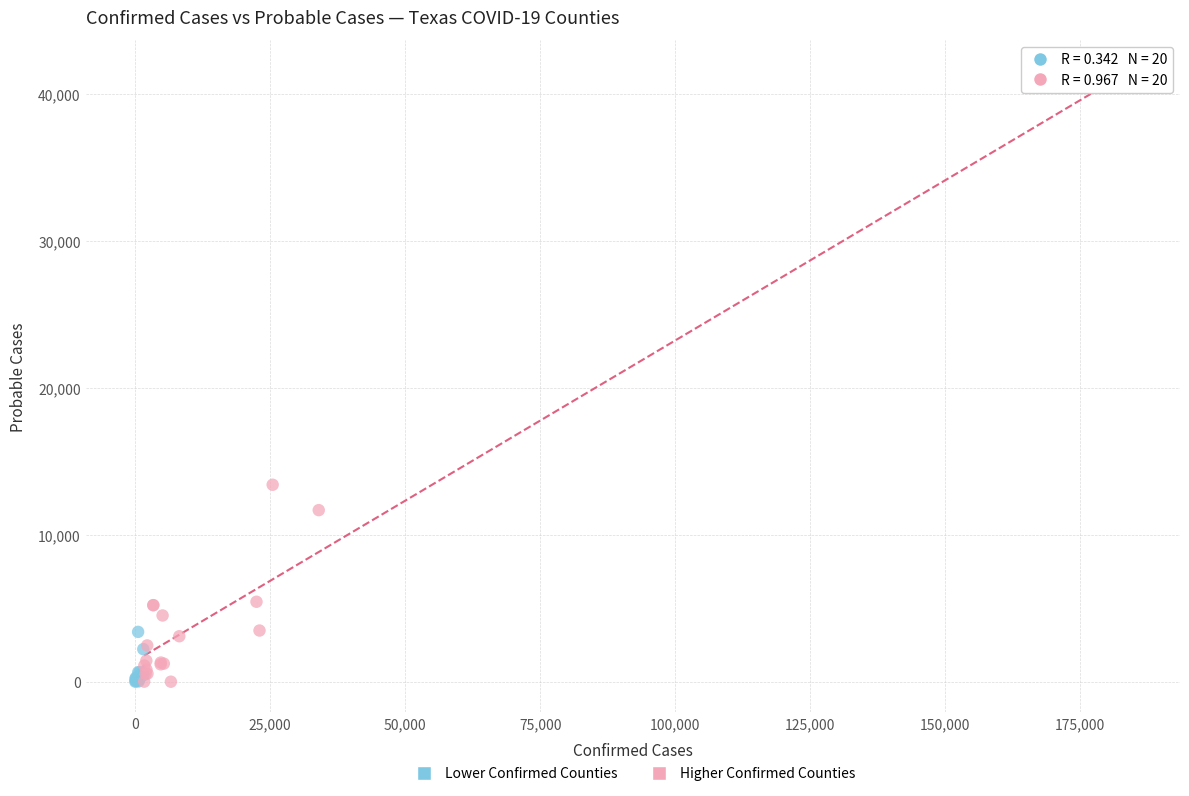

Which series has the largest Y range (max minus min)?

Higher Confirmed Counties